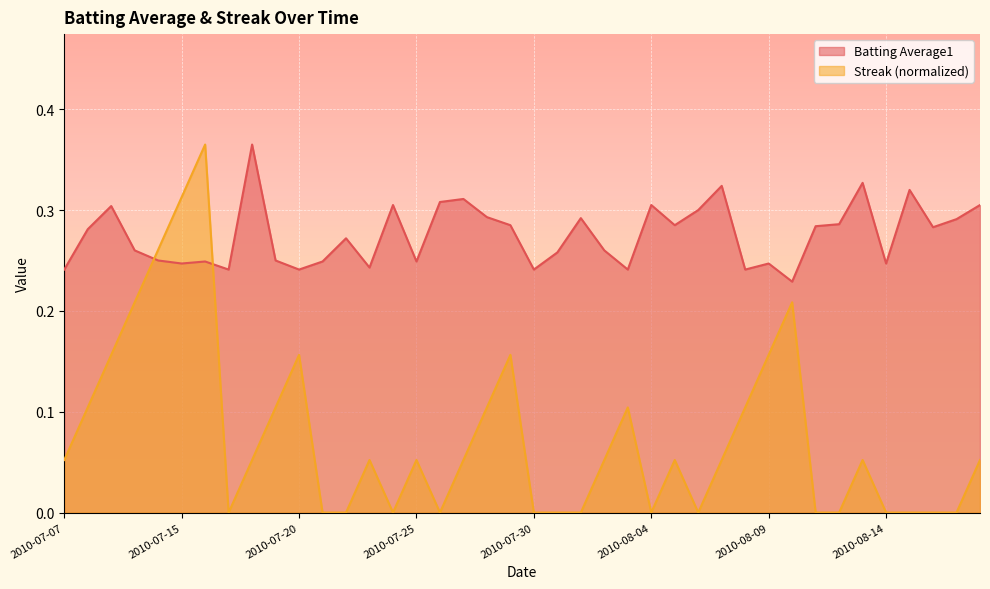

The value of Streak at 2010-08-07 is 0.1. True or false?

False